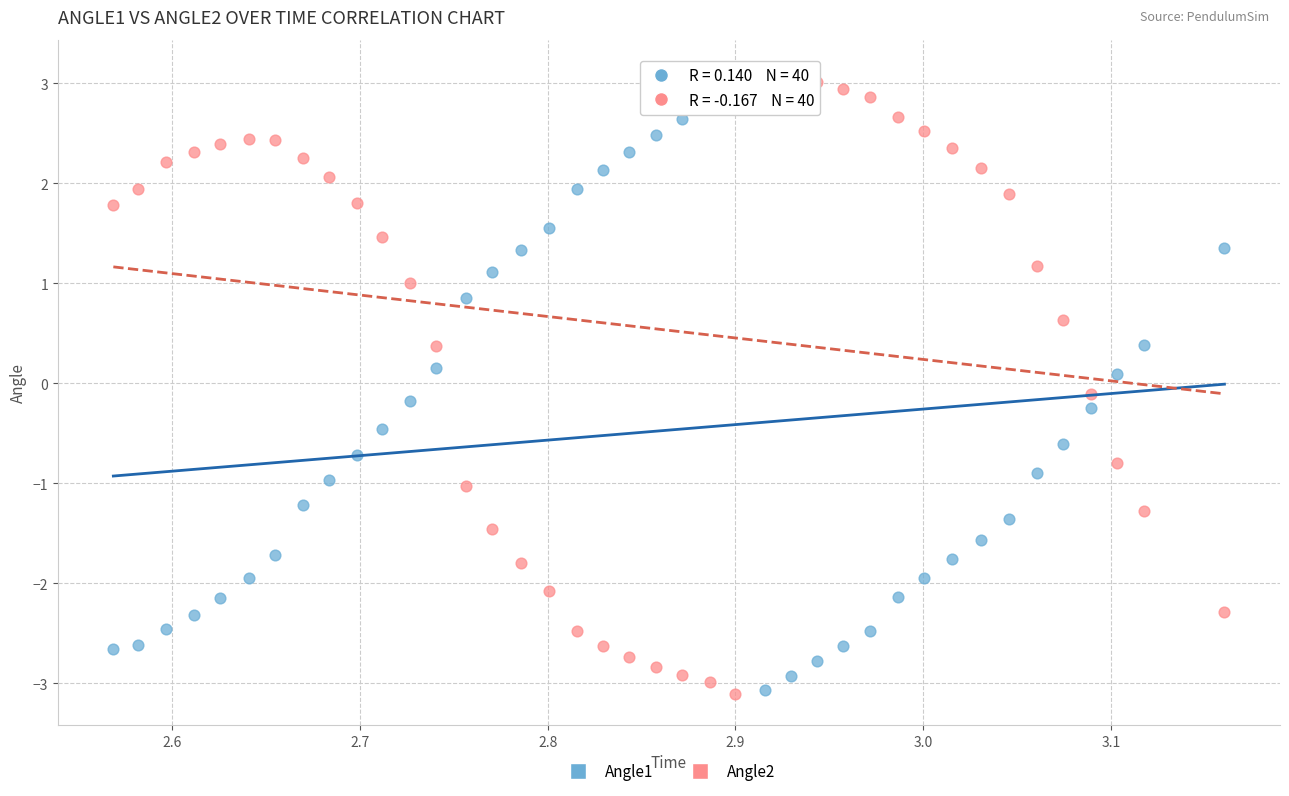

What are all the series names shown in the legend?

Angle1, Angle2